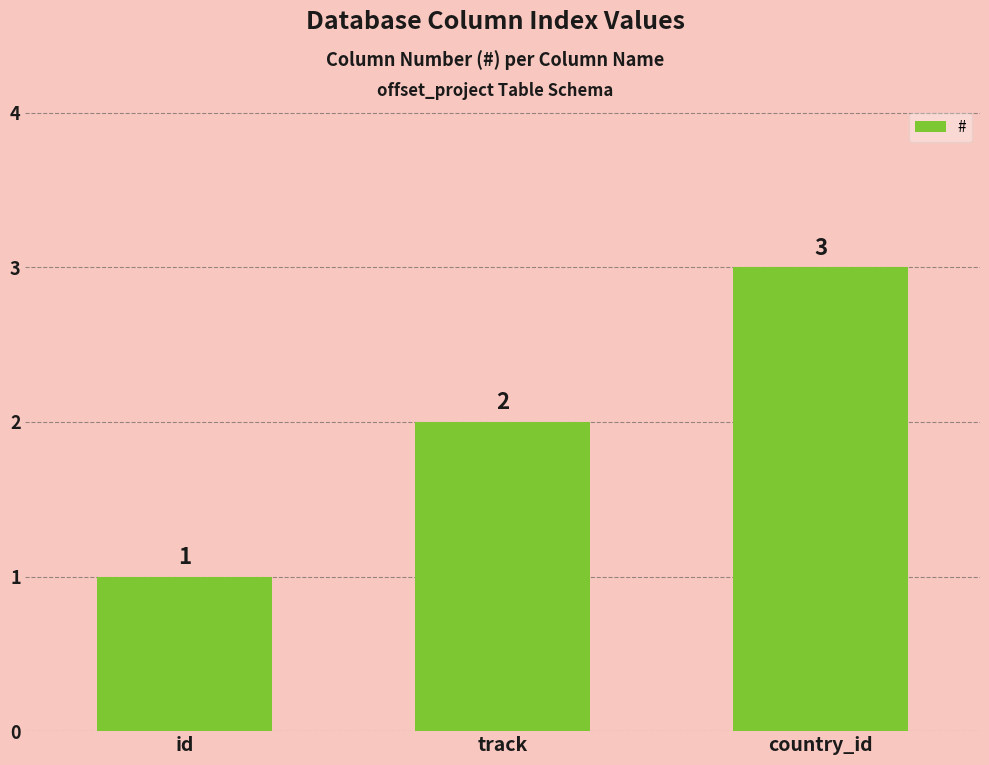

List the labels in order of value, largest first.

country_id, track, id